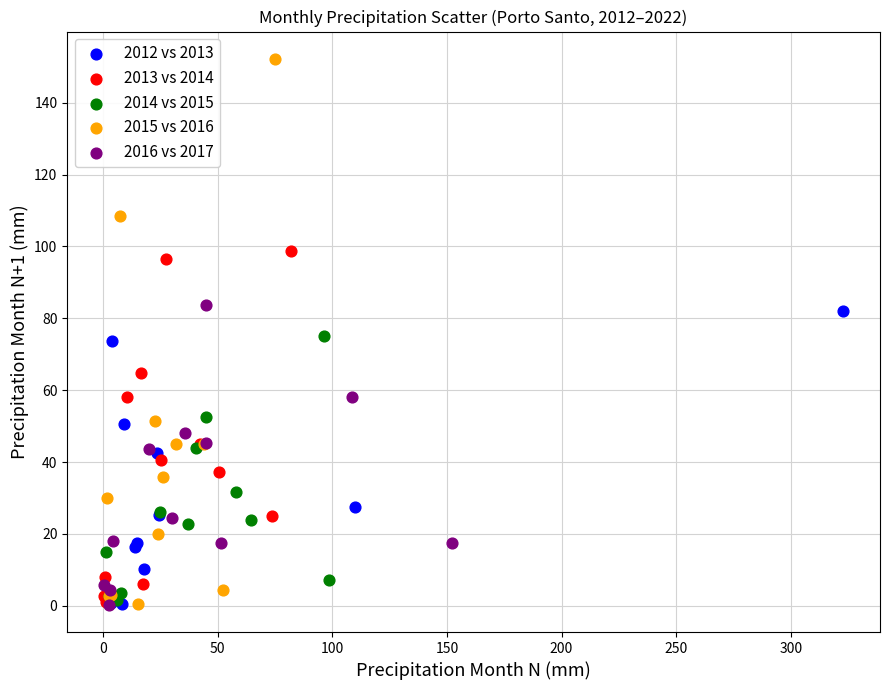

Which series reaches the maximum Y coordinate?

2015 vs 2016